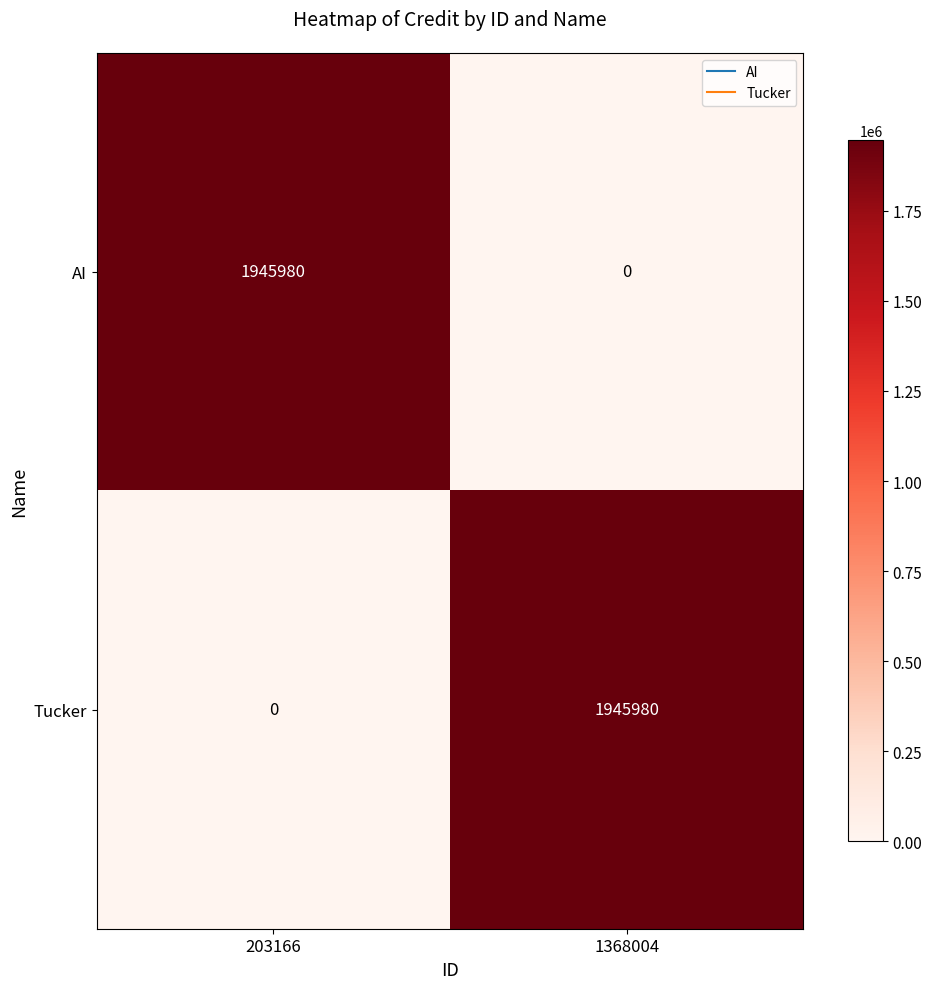

What is the difference between the Tucker values at 203166 and 1368004?

1945980